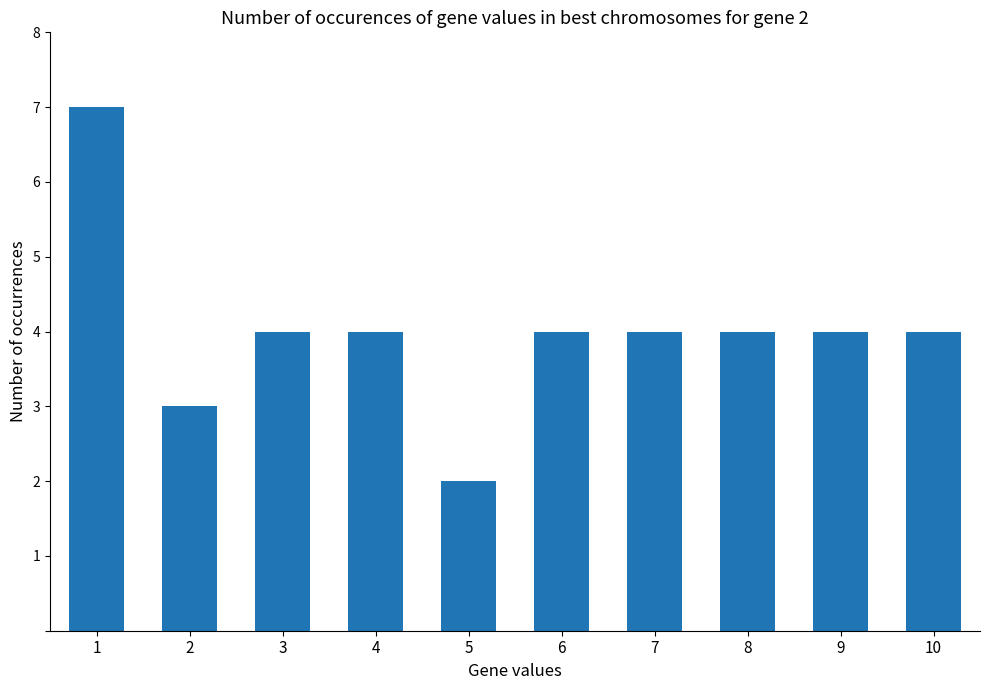

Which category has the highest value across all series?

1